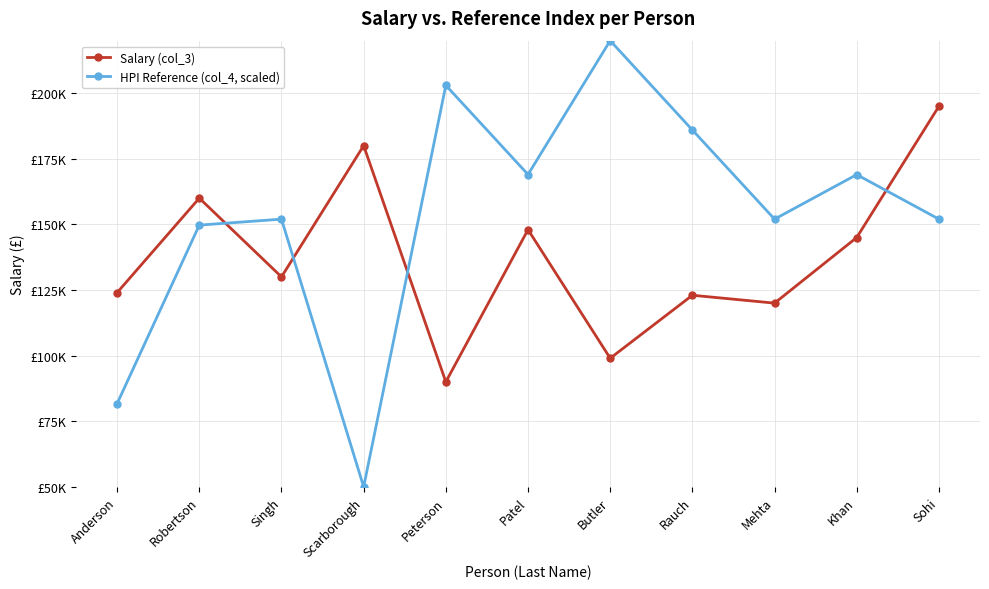

Which has a higher value, Anderson or Rauch?

Anderson